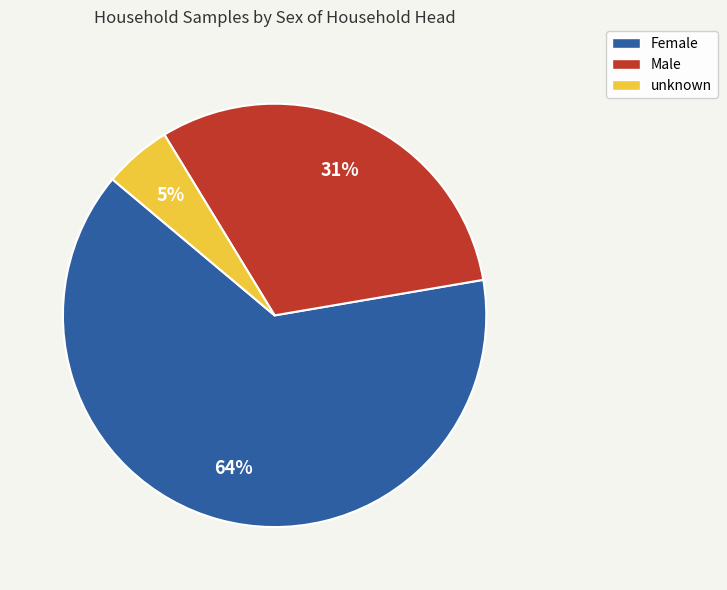

Combined, do unknown and Female account for over 50%?

Yes